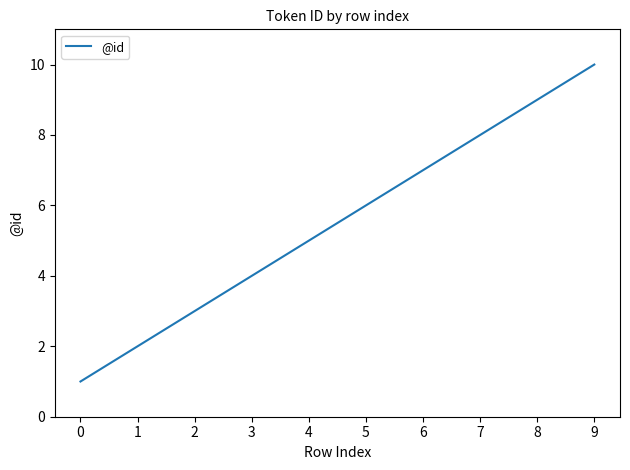

What is the ratio of the value at 7 to the value at 8?

0.9